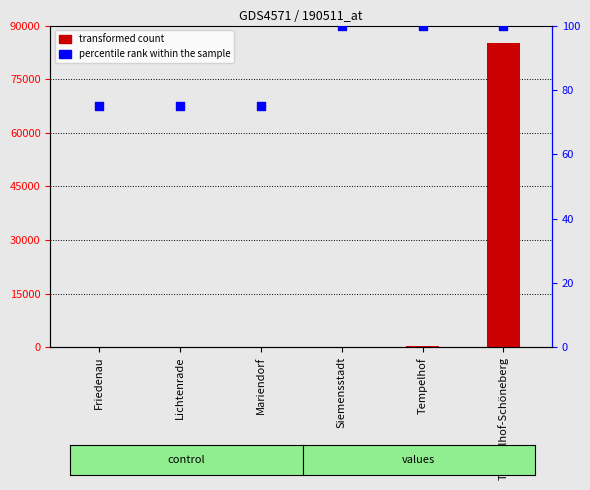

Is the value of transformed count at Tempelhof greater than the value of percentile rank within the sample at Siemensstadt?

Yes